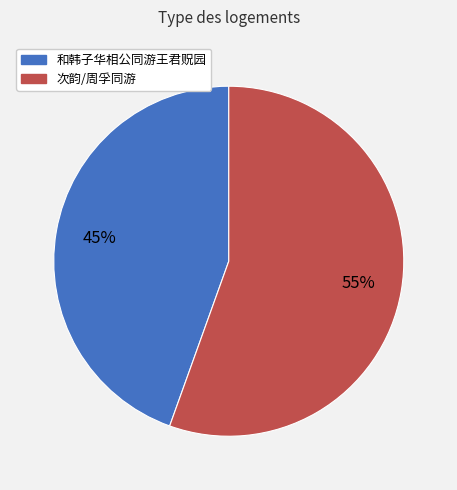

What is the largest slice in the pie chart?

次韵/周孚同游